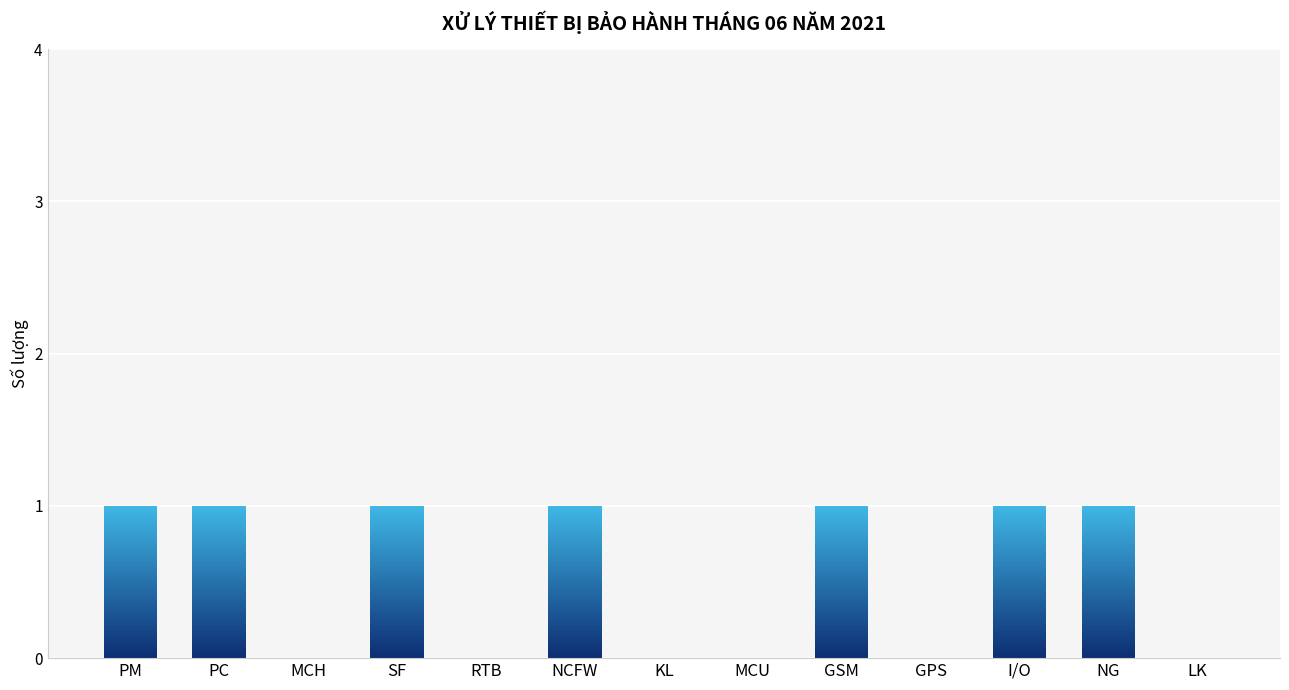

The chart shows a value of 1 at LK. True or false?

False